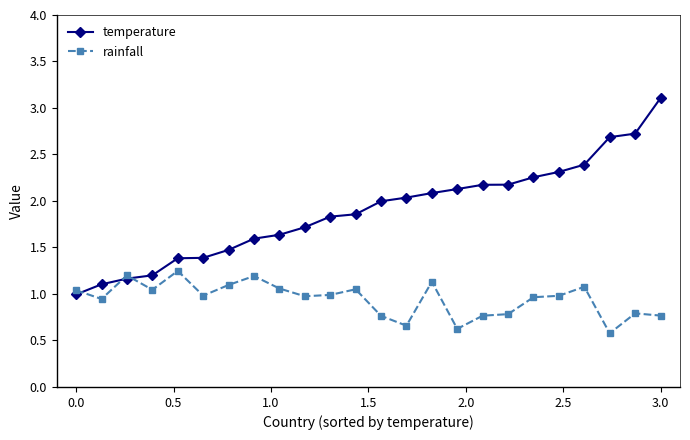

Rank the series by their maximum value, from lowest to highest.

rainfall, temperature